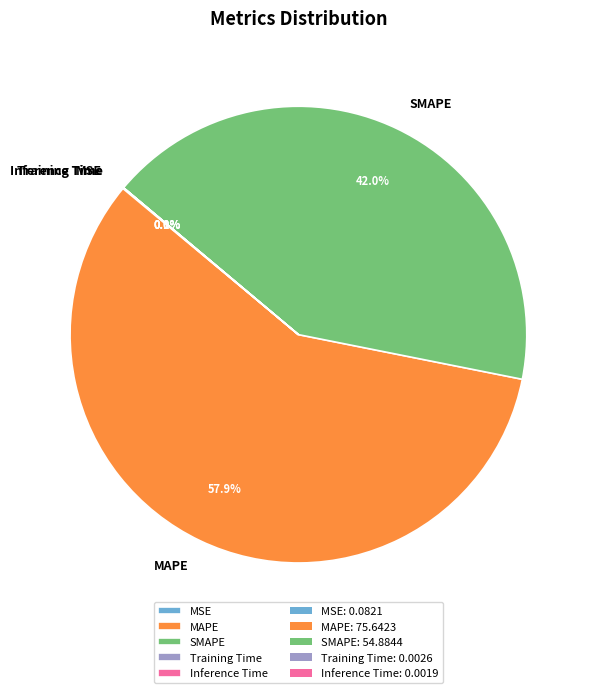

How much of the chart is everything except SMAPE?

58.0%